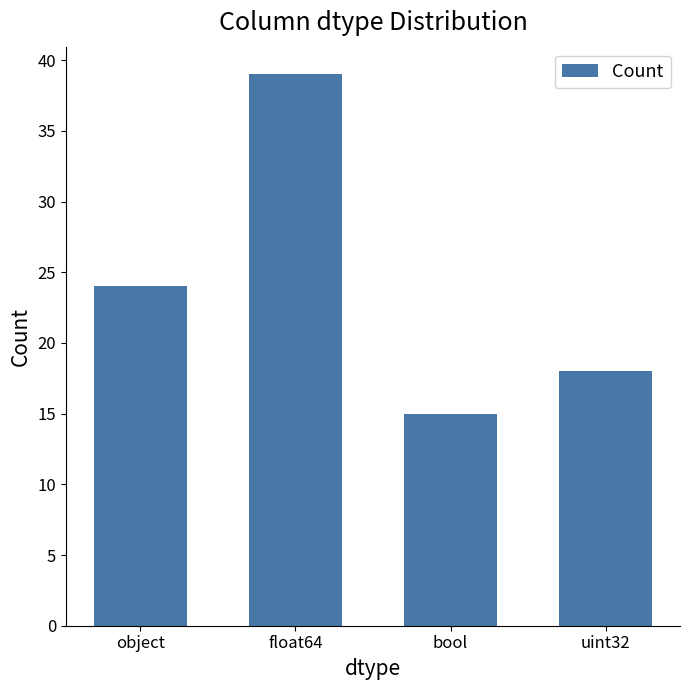

What is the maximum value shown in the chart?

39